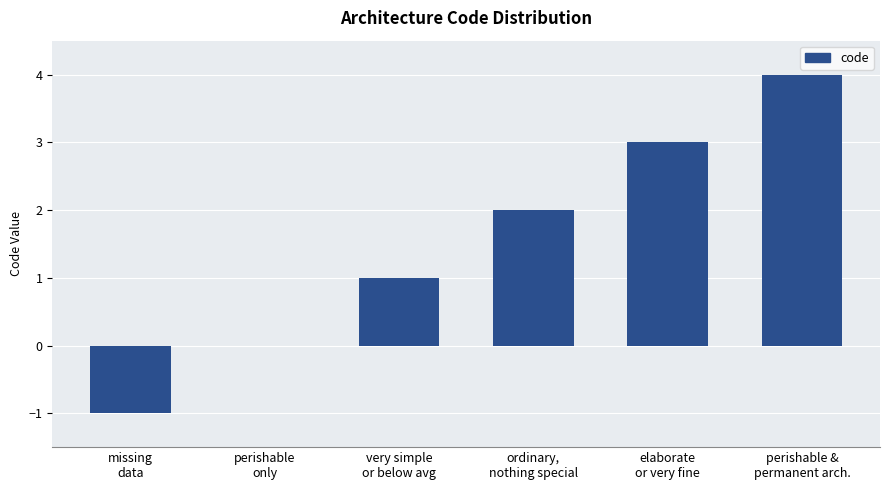

Count the values in the range 0 to 3.

4